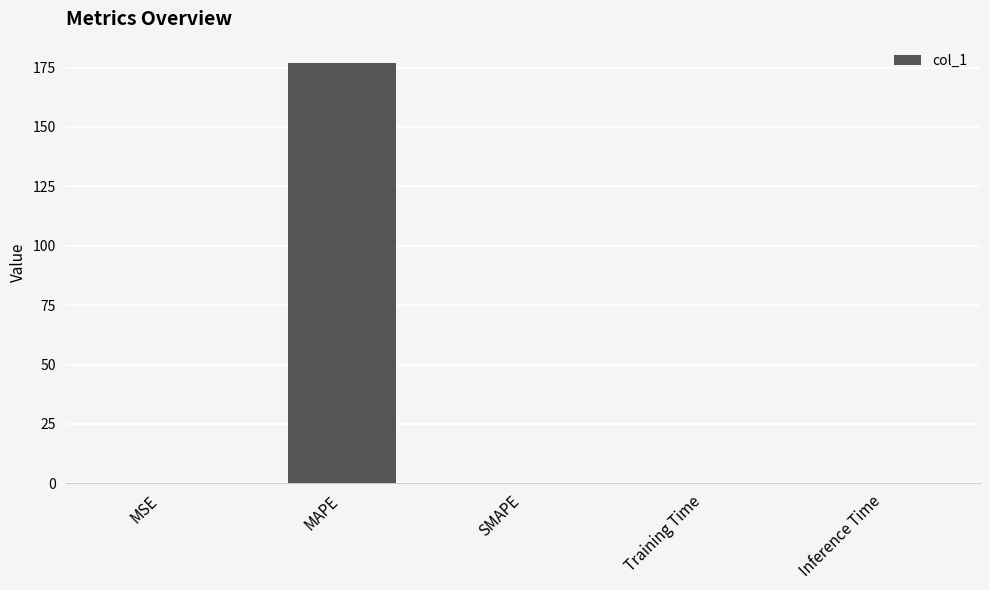

What is the sum of all values?

177.2